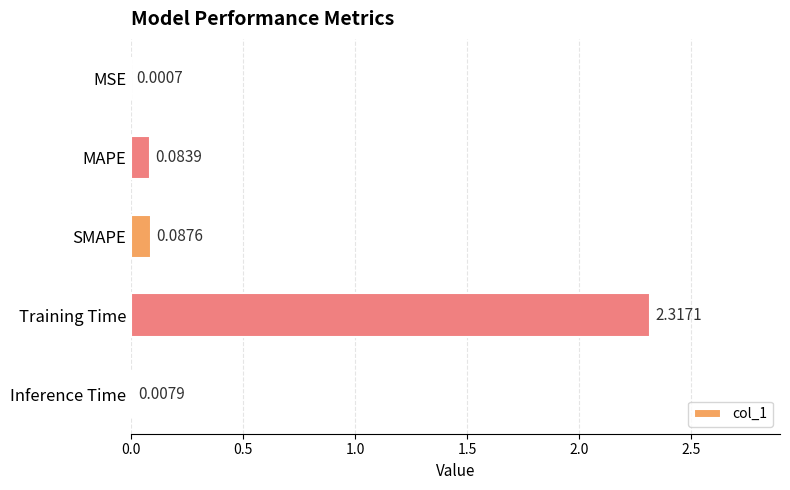

What is the change in value from MSE to Training Time?

+2.3